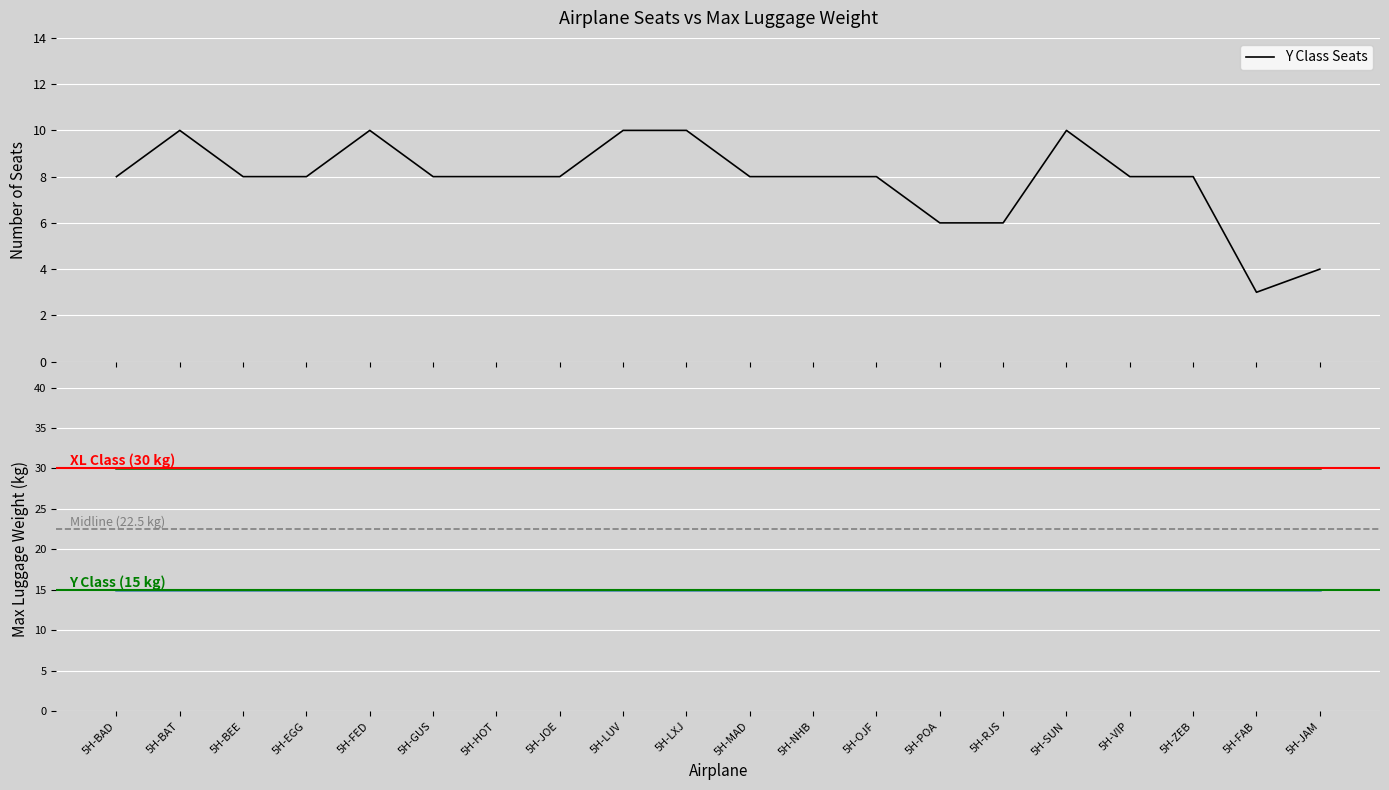

Which series changed the most between 5H-FED and 5H-LXJ?

Y Class Seats